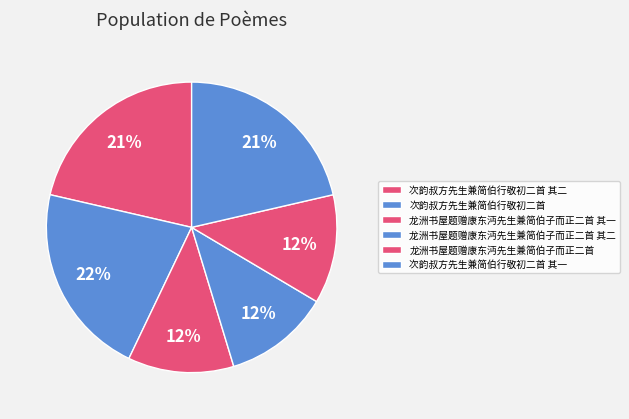

To the nearest percent, what is the average slice percentage?

17%